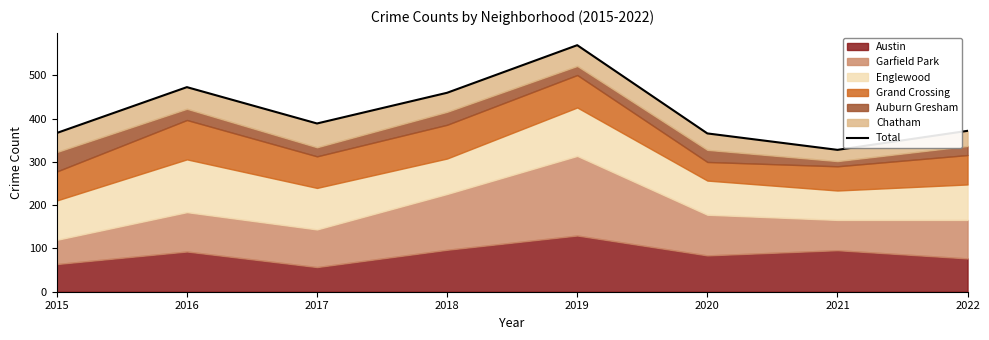

Reading left to right, extract all data points from this chart.

367	473	389	460	570	366	328	372